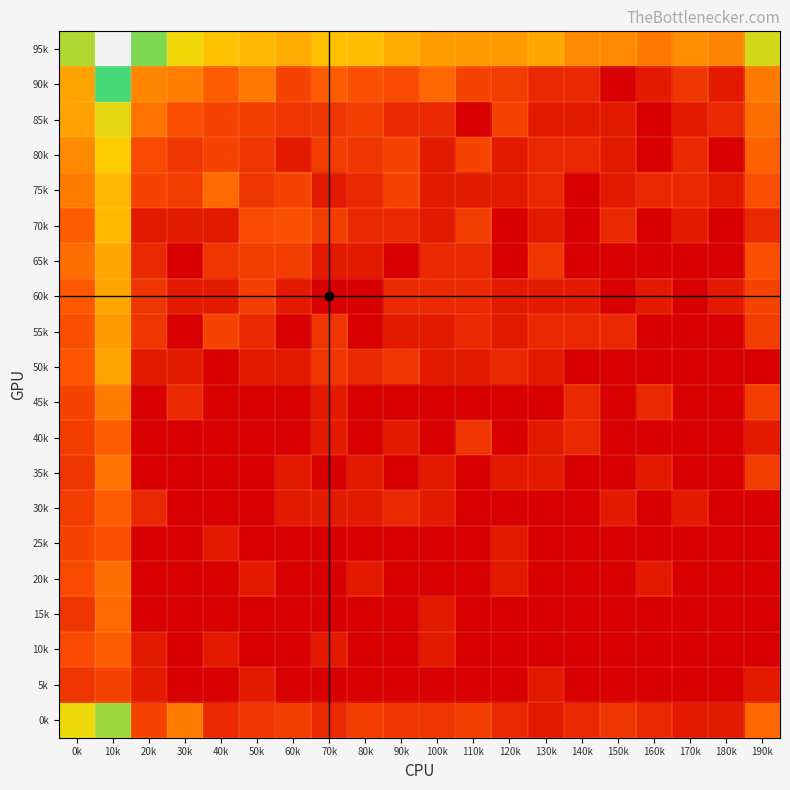

Reading left to right, extract all data points from this chart.

95k: 0k=5.7	10k=9.3	20k=6.0	30k=5.2	40k=4.6	50k=4.4	60k=4.1	70k=4.6	80k=4.5	90k=4.1	100k=3.8	110k=3.7	120k=3.7	130k=4.0	140k=3.4	150k=3.4	160k=3.0	170k=3.5	180k=3.3	190k=5.4
90k: 0k=3.9	10k=6.4	20k=3.3	30k=3.1	40k=2.4	50k=3.0	60k=1.8	70k=2.4	80k=2.1	90k=1.9	100k=2.6	110k=1.8	120k=1.6	130k=1.1	140k=1.1	150k=0.0	160k=0.7	170k=1.4	180k=0.7	190k=3.0
85k: 0k=3.9	10k=5.3	20k=2.9	30k=2.1	40k=1.8	50k=1.6	60k=1.4	70k=1.4	80k=1.6	90k=1.1	100k=1.1	110k=0.0	120k=1.8	130k=0.7	140k=0.7	150k=0.7	160k=0.0	170k=0.7	180k=1.1	190k=2.8
80k: 0k=3.4	10k=4.8	20k=1.9	30k=1.4	40k=1.8	50k=1.4	60k=0.7	70k=1.6	80k=1.4	90k=1.8	100k=0.7	110k=1.8	120k=0.7	130k=1.1	140k=1.1	150k=0.7	160k=0.0	170k=1.1	180k=0.0	190k=2.5
75k: 0k=3.1	10k=4.4	20k=1.8	30k=1.6	40k=2.7	50k=1.4	60k=1.8	70k=0.7	80k=1.1	90k=1.8	100k=0.7	110k=0.7	120k=0.7	130k=1.1	140k=0.0	150k=0.7	160k=1.1	170k=1.1	180k=0.7	190k=2.1
70k: 0k=2.4	10k=4.4	20k=0.7	30k=0.7	40k=0.7	50k=1.9	60k=2.1	70k=1.6	80k=1.1	90k=1.1	100k=0.7	110k=1.6	120k=0.0	130k=0.7	140k=0.0	150k=1.1	160k=0.0	170k=0.7	180k=0.0	190k=1.1
65k: 0k=2.8	10k=4.0	20k=1.1	30k=0.0	40k=1.4	50k=1.6	60k=1.6	70k=0.7	80k=0.7	90k=0.0	100k=1.1	110k=1.1	120k=0.0	130k=1.4	140k=0.0	150k=0.0	160k=0.0	170k=0.0	180k=0.0	190k=2.1
60k: 0k=2.3	10k=4.0	20k=1.4	30k=0.7	40k=0.7	50k=1.6	60k=0.7	70k=0.0	80k=0.0	90k=1.1	100k=1.1	110k=1.1	120k=0.7	130k=0.7	140k=0.7	150k=0.0	160k=0.7	170k=0.0	180k=0.7	190k=1.8
55k: 0k=2.1	10k=3.7	20k=1.4	30k=0.0	40k=1.8	50k=1.1	60k=0.0	70k=1.4	80k=0.0	90k=0.7	100k=0.7	110k=1.1	120k=0.7	130k=1.1	140k=1.1	150k=1.1	160k=0.0	170k=0.0	180k=0.0	190k=1.6
50k: 0k=2.2	10k=3.9	20k=0.7	30k=0.7	40k=0.0	50k=0.7	60k=0.7	70k=1.4	80k=1.1	90k=1.4	100k=0.7	110k=0.7	120k=1.1	130k=0.7	140k=0.0	150k=0.0	160k=0.0	170k=0.0	180k=0.0	190k=0.0
45k: 0k=1.8	10k=3.1	20k=0.0	30k=1.1	40k=0.0	50k=0.0	60k=0.0	70k=0.7	80k=0.0	90k=0.0	100k=0.0	110k=0.0	120k=0.0	130k=0.0	140k=1.1	150k=0.0	160k=1.1	170k=0.0	180k=0.0	190k=1.6
40k: 0k=1.6	10k=2.4	20k=0.0	30k=0.0	40k=0.0	50k=0.0	60k=0.0	70k=0.7	80k=0.0	90k=0.7	100k=0.0	110k=1.4	120k=0.0	130k=0.7	140k=1.1	150k=0.0	160k=0.0	170k=0.0	180k=0.0	190k=0.7
35k: 0k=1.4	10k=2.9	20k=0.0	30k=0.0	40k=0.0	50k=0.0	60k=0.7	70k=0.0	80k=0.7	90k=0.0	100k=0.7	110k=0.0	120k=0.7	130k=0.7	140k=0.0	150k=0.0	160k=0.7	170k=0.0	180k=0.0	190k=1.6
30k: 0k=1.6	10k=2.4	20k=1.1	30k=0.0	40k=0.0	50k=0.0	60k=0.7	70k=0.7	80k=0.7	90k=1.1	100k=0.7	110k=0.0	120k=0.0	130k=0.0	140k=0.0	150k=0.7	160k=0.0	170k=0.7	180k=0.0	190k=0.0
25k: 0k=1.8	10k=2.1	20k=0.0	30k=0.0	40k=0.7	50k=0.0	60k=0.0	70k=0.0	80k=0.0	90k=0.0	100k=0.0	110k=0.0	120k=0.7	130k=0.0	140k=0.0	150k=0.0	160k=0.0	170k=0.0	180k=0.0	190k=0.0
20k: 0k=1.9	10k=2.8	20k=0.0	30k=0.0	40k=0.0	50k=0.7	60k=0.0	70k=0.0	80k=0.7	90k=0.0	100k=0.0	110k=0.0	120k=0.7	130k=0.0	140k=0.0	150k=0.0	160k=0.7	170k=0.0	180k=0.0	190k=0.0
15k: 0k=1.4	10k=2.7	20k=0.0	30k=0.0	40k=0.0	50k=0.0	60k=0.0	70k=0.0	80k=0.0	90k=0.0	100k=0.7	110k=0.0	120k=0.0	130k=0.0	140k=0.0	150k=0.0	160k=0.0	170k=0.0	180k=0.0	190k=0.0
10k: 0k=1.9	10k=2.4	20k=0.7	30k=0.0	40k=0.7	50k=0.0	60k=0.0	70k=0.7	80k=0.0	90k=0.0	100k=0.7	110k=0.0	120k=0.0	130k=0.0	140k=0.0	150k=0.0	160k=0.0	170k=0.0	180k=0.0	190k=0.0
5k: 0k=1.4	10k=1.8	20k=0.7	30k=0.0	40k=0.0	50k=0.7	60k=0.0	70k=0.0	80k=0.0	90k=0.0	100k=0.0	110k=0.0	120k=0.0	130k=0.7	140k=0.0	150k=0.0	160k=0.0	170k=0.0	180k=0.0	190k=0.7
0k: 0k=5.2	10k=5.8	20k=1.8	30k=3.1	40k=1.1	50k=1.4	60k=1.6	70k=1.1	80k=1.6	90k=1.4	100k=1.4	110k=1.6	120k=1.1	130k=0.7	140k=1.1	150k=1.4	160k=1.1	170k=0.7	180k=0.7	190k=2.6